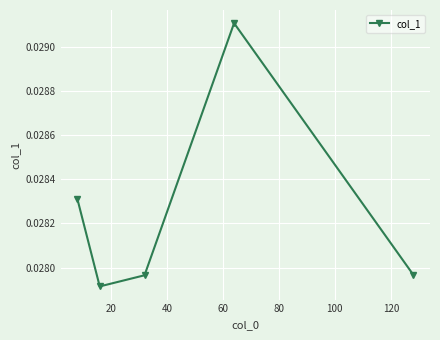

How many values are between 0 and 1?

5